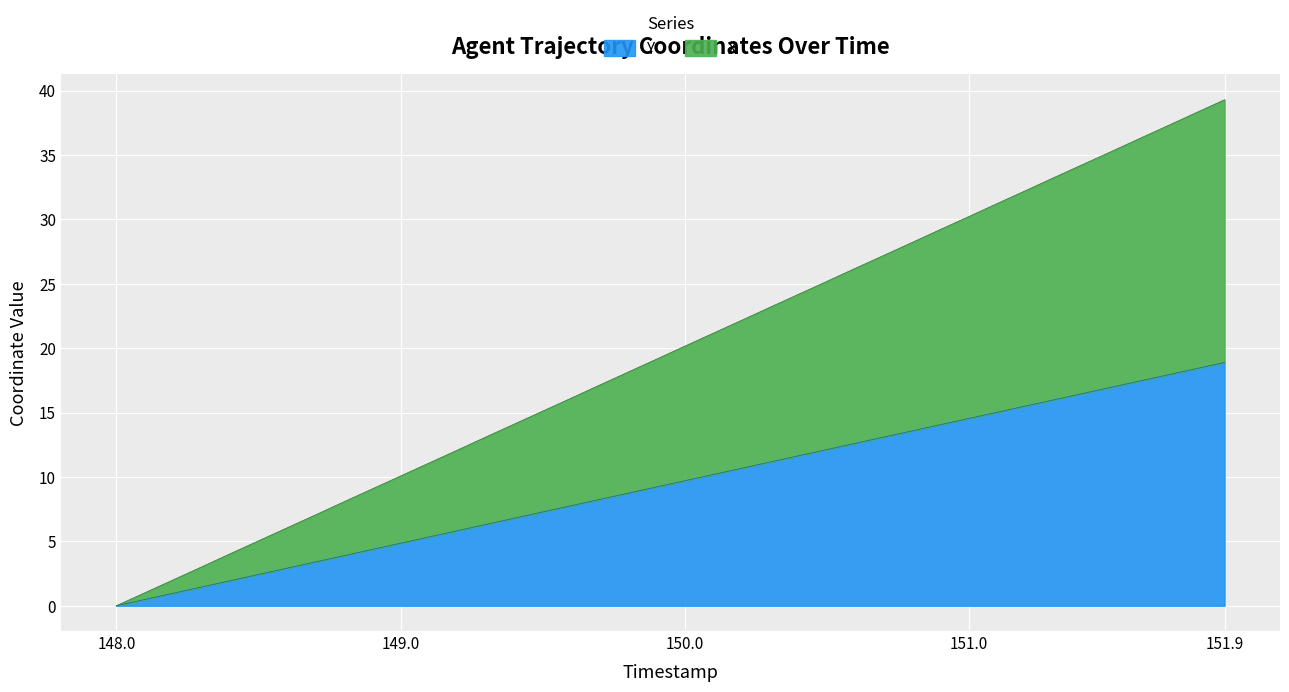

What is the highest value of the Y series?

18.9